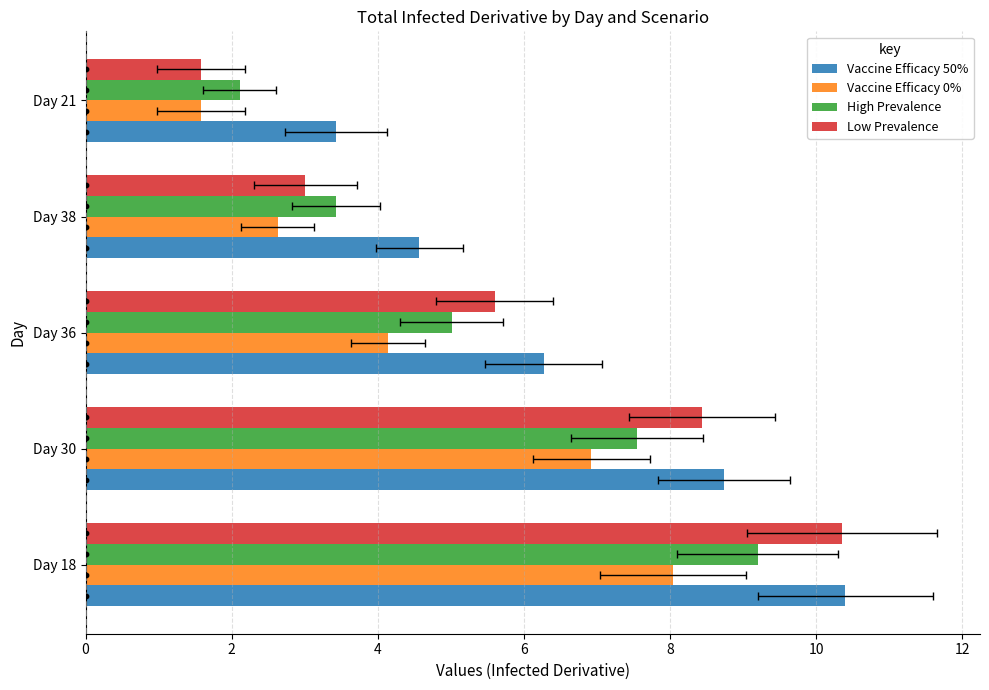

Which series reaches the maximum Y coordinate?

Vaccine Efficacy 50%